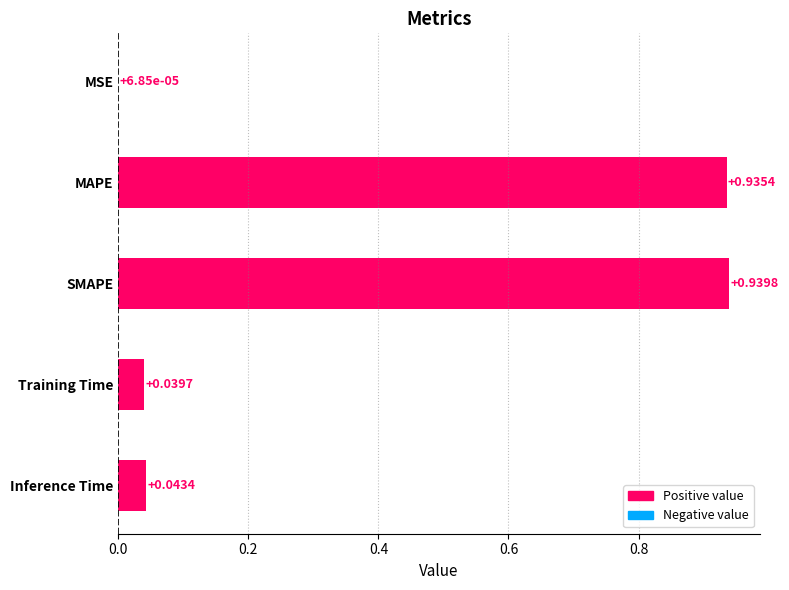

Where is the data nearest to the value 0?

MSE